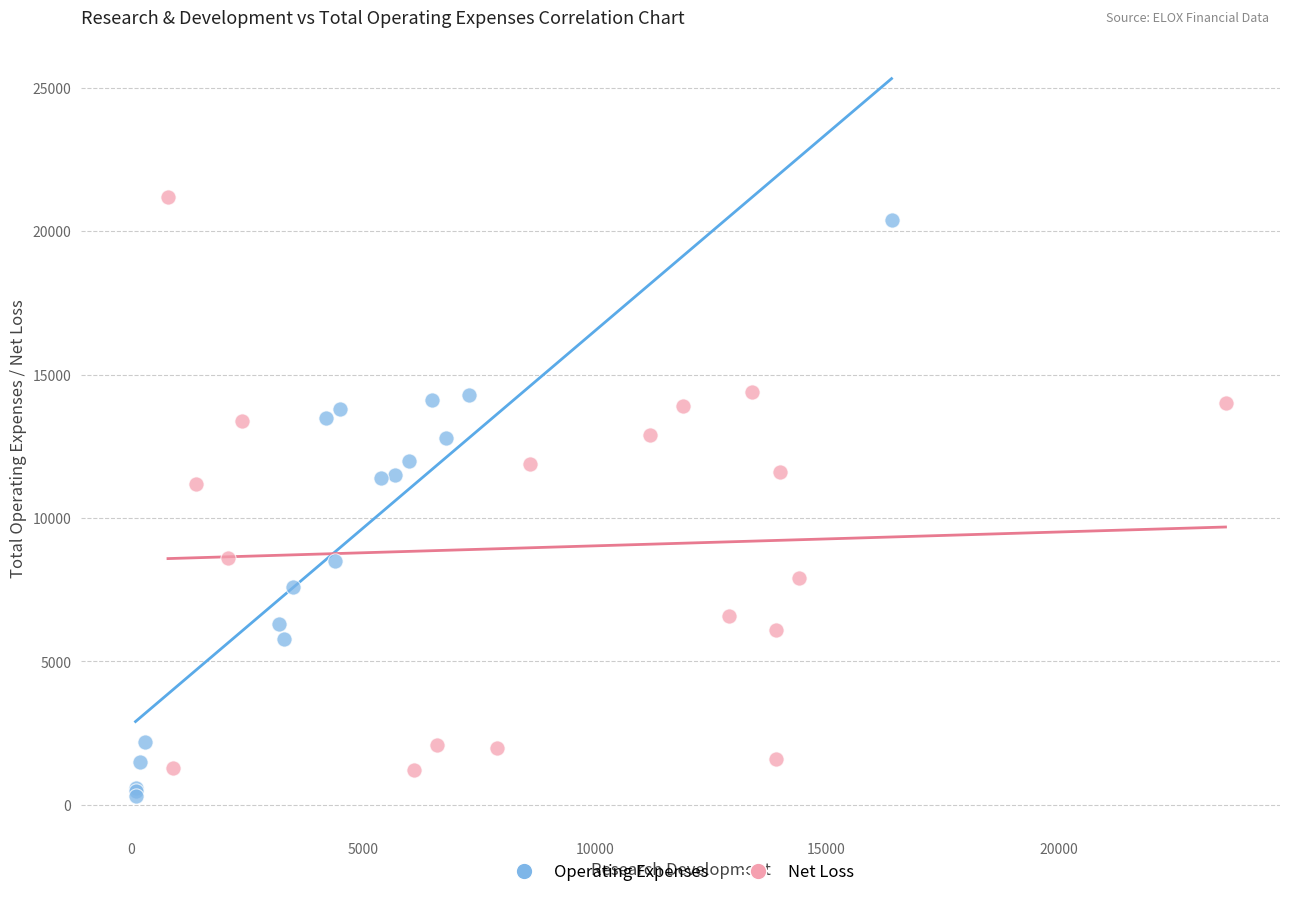

Which series reaches the maximum Y coordinate?

Net Loss